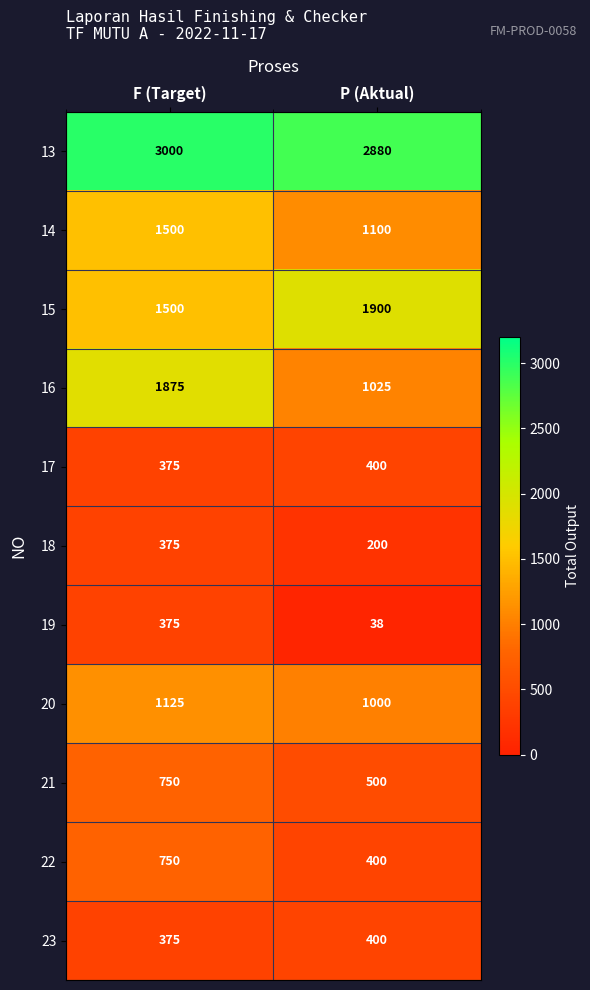

Which series has the largest range (max minus min)?

16